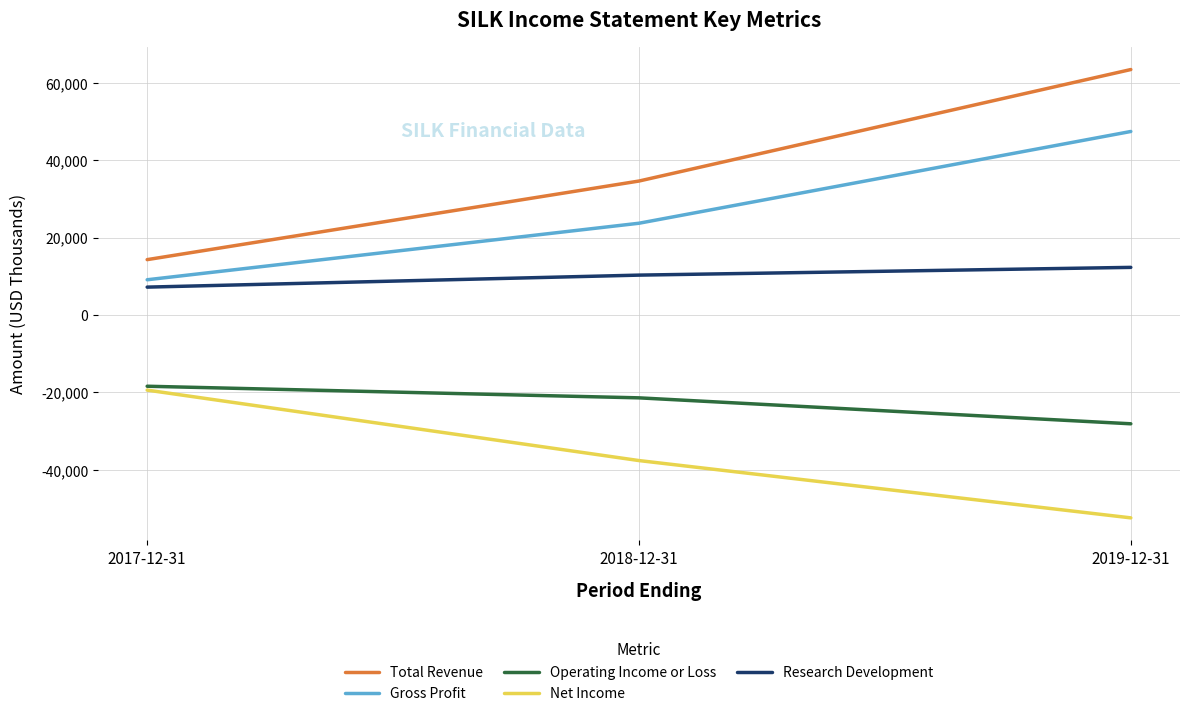

List the labels in order of Research Development value, smallest first.

2017-12-31, 2018-12-31, 2019-12-31